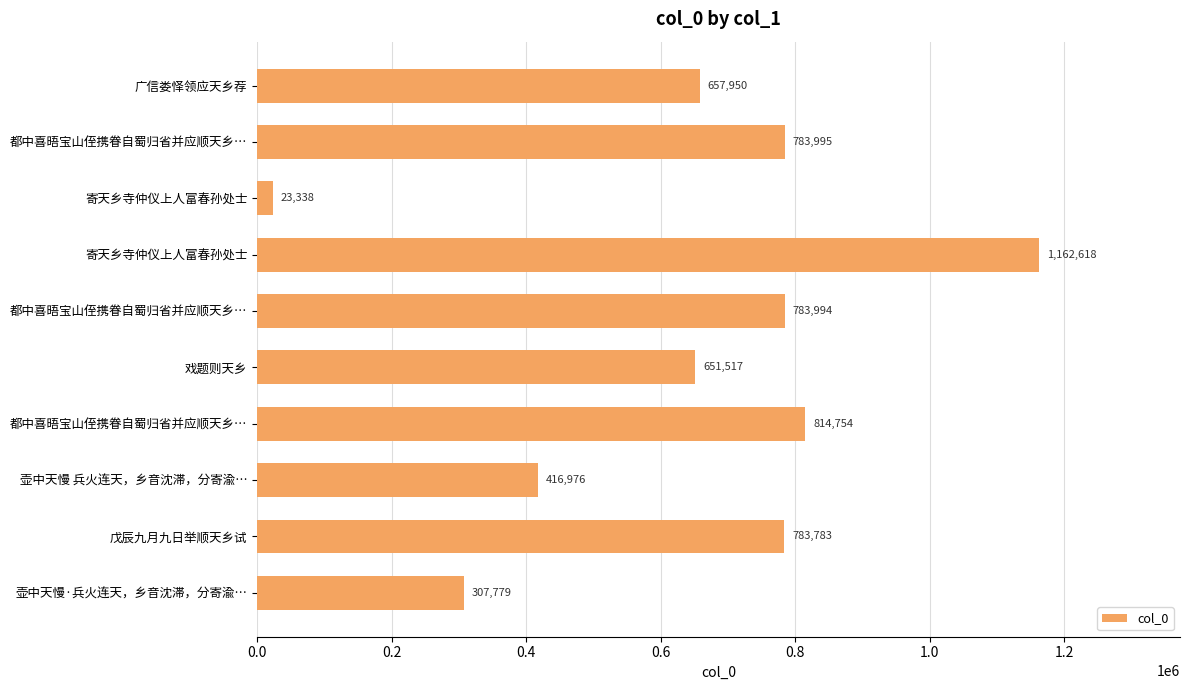

How many values are below 783783?

5